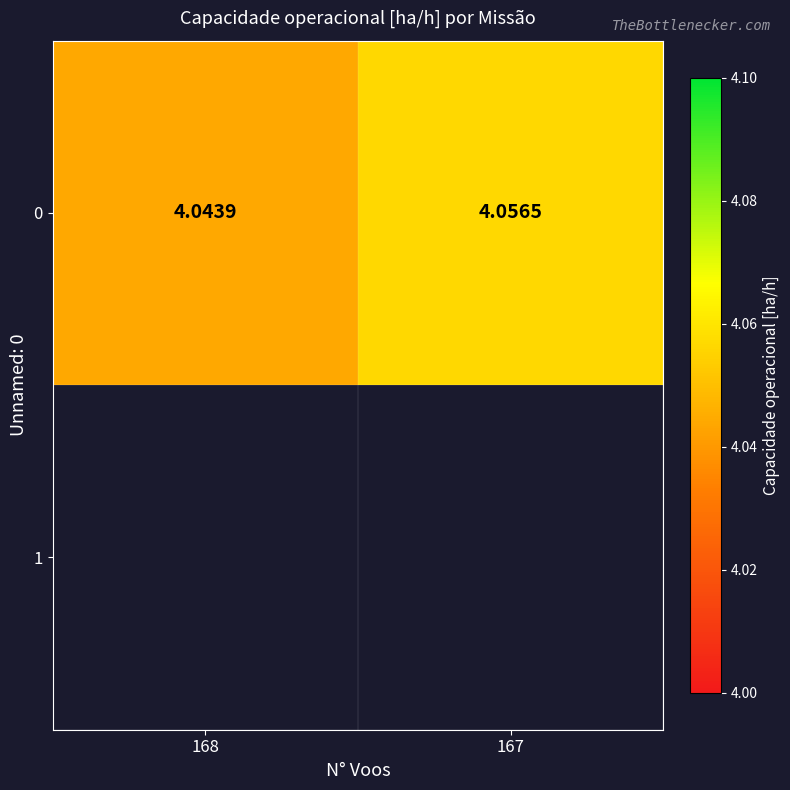

How many categories are shown in the chart?

2